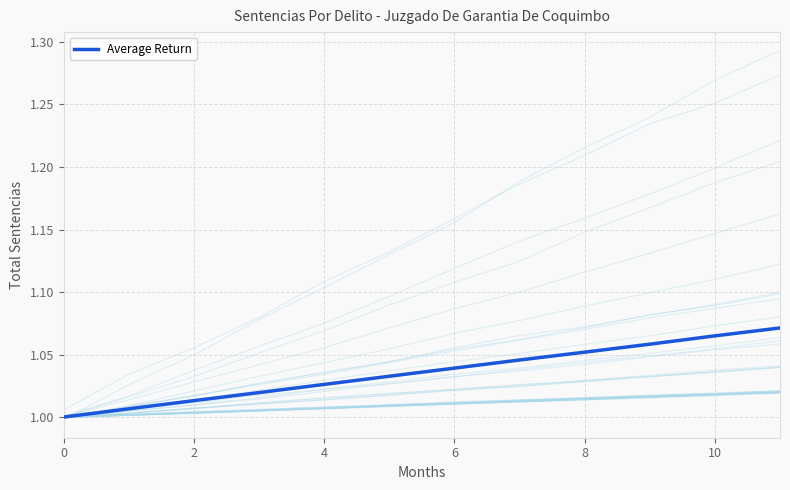

What is the approximate value at 7?

1.0